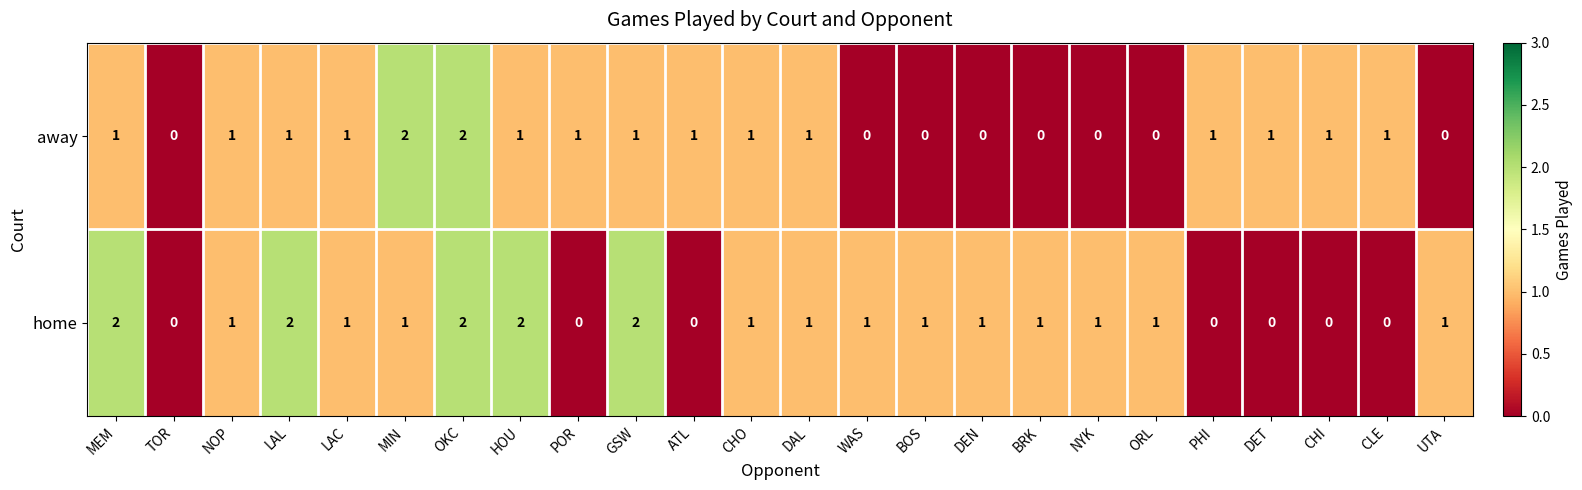

Which series has the largest total across all categories?

home